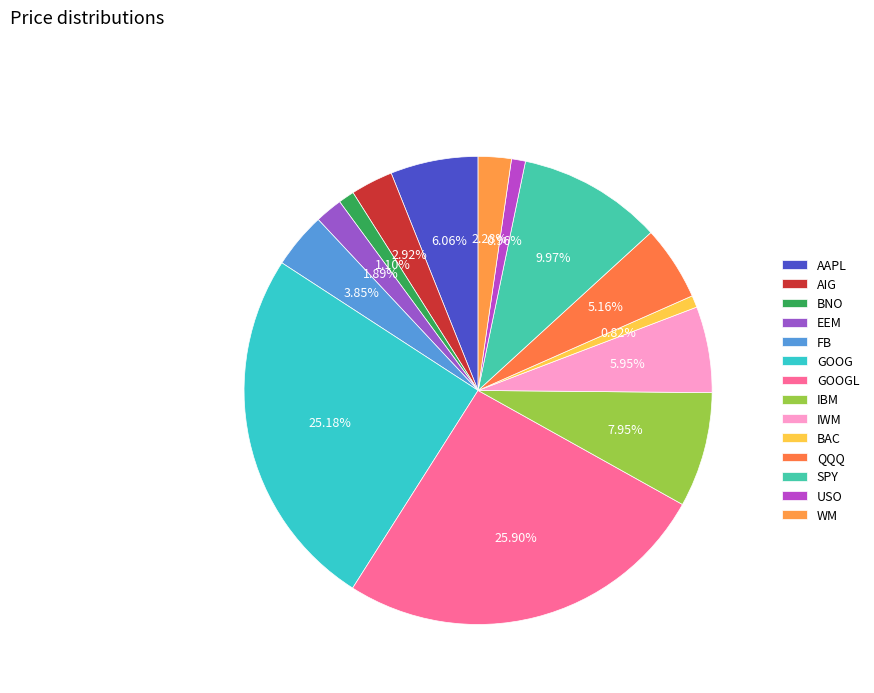

Does IBM represent more than half of the total?

No